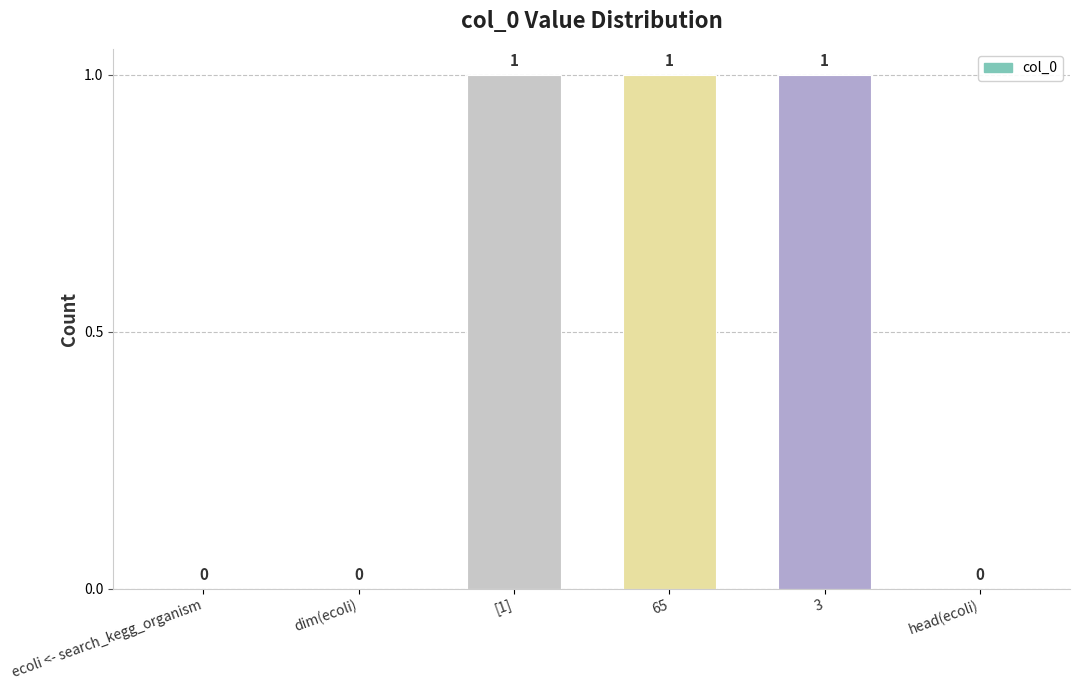

Are the bars horizontal?

No